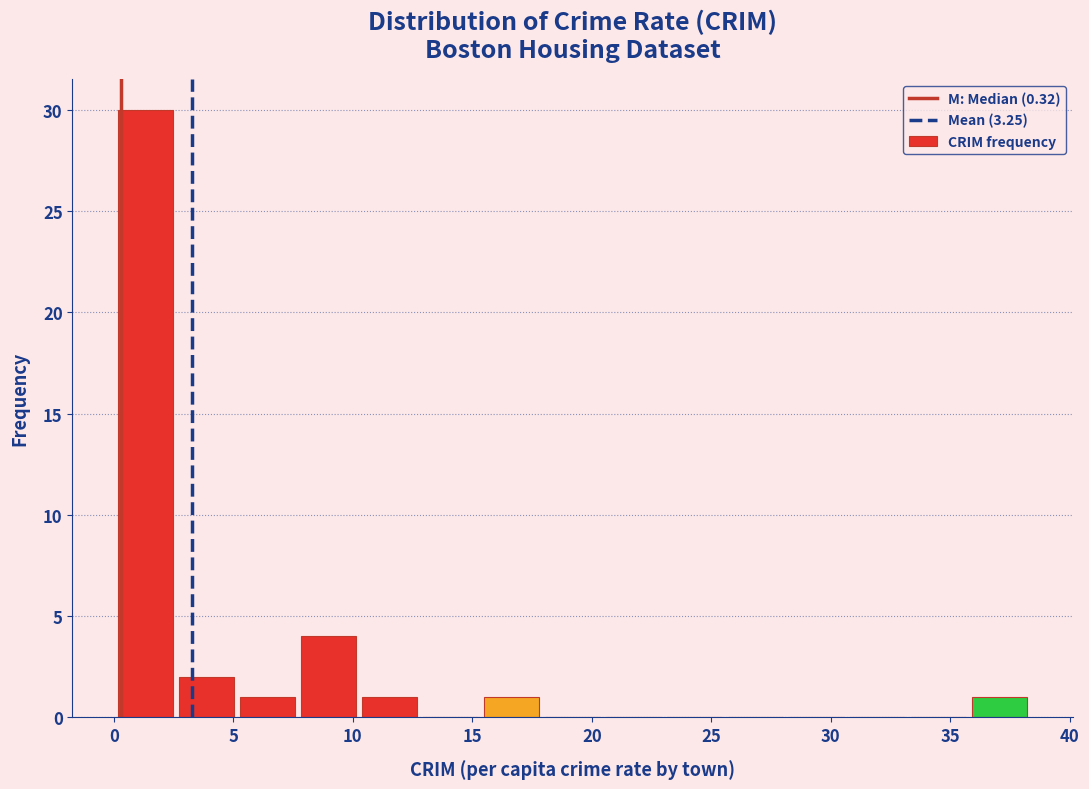

Reading left to right, list every bar in this chart as the range it spans on the x-axis followed by its height. Neither the bar edges nor the heights are printed on the chart, so give them approximately, as read against the axes.

0.0 to 2.5: 30
2.5 to 5.0: 2
5.0 to 7.5: 1
7.5 to 10.5: 4
10.5 to 13.0: 1
13.0 to 15.5: 0
15.5 to 18.0: 1
18.0 to 20.5: 0
20.5 to 23.0: 0
23.0 to 25.5: 0
25.5 to 28.0: 0
28.0 to 30.5: 0
30.5 to 33.0: 0
33.0 to 36.0: 0
36.0 to 38.5: 1